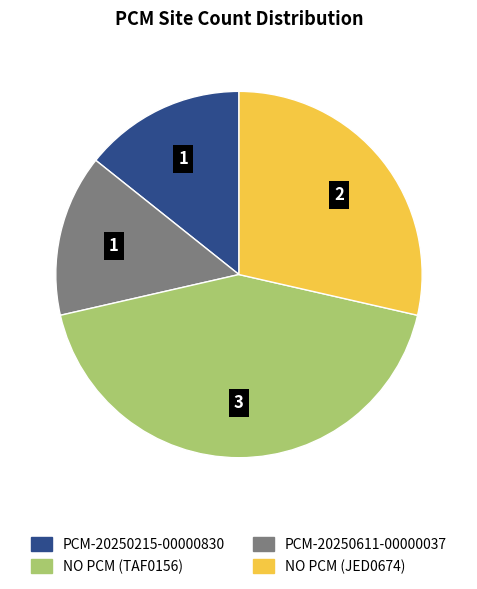

How many segments does this pie chart have?

4